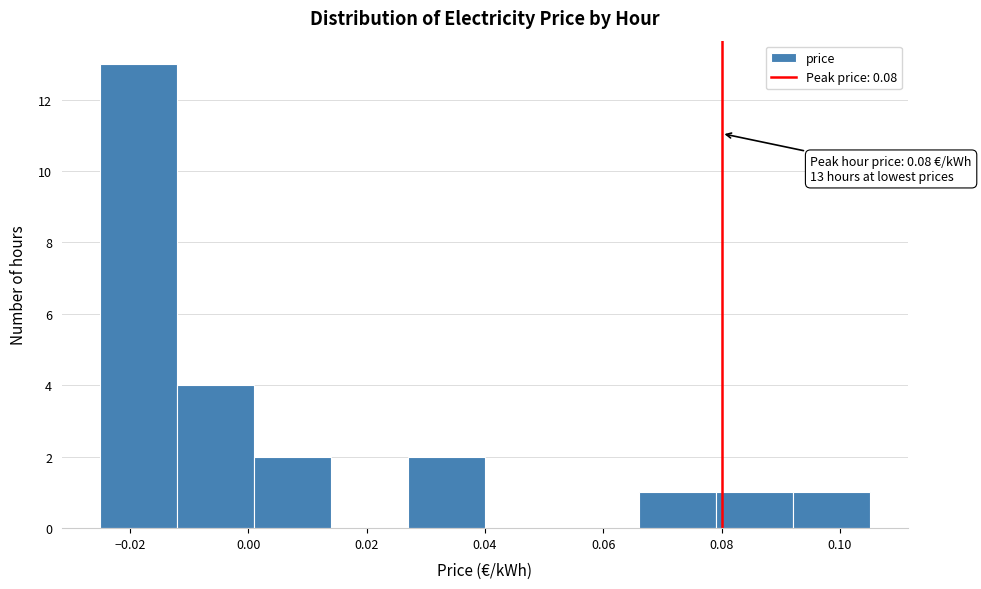

Which range on the x-axis has the tallest bar?

-0.025 to -0.012